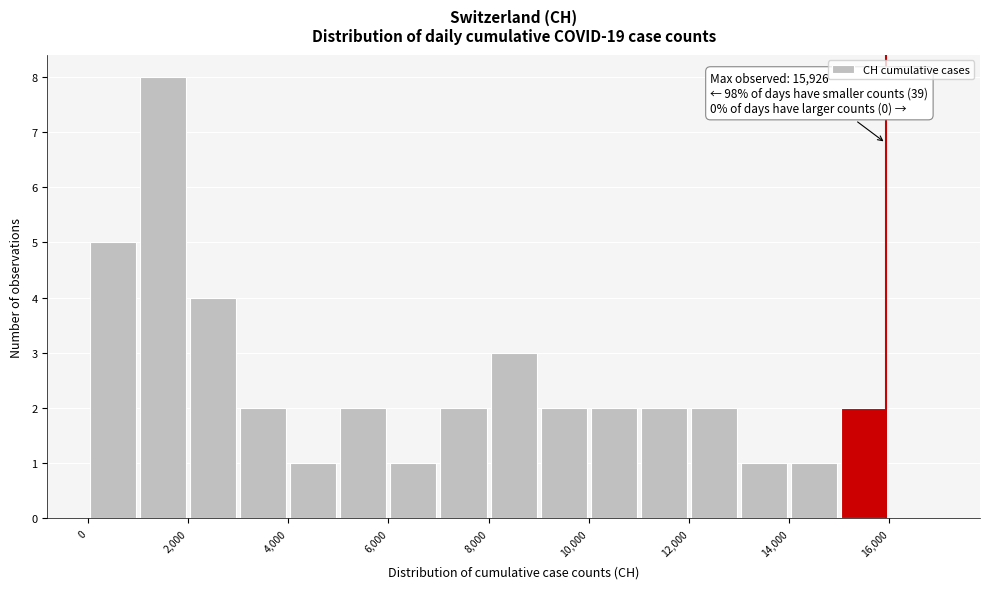

Over which range of the x-axis is the bar tallest?

1000 to 2000